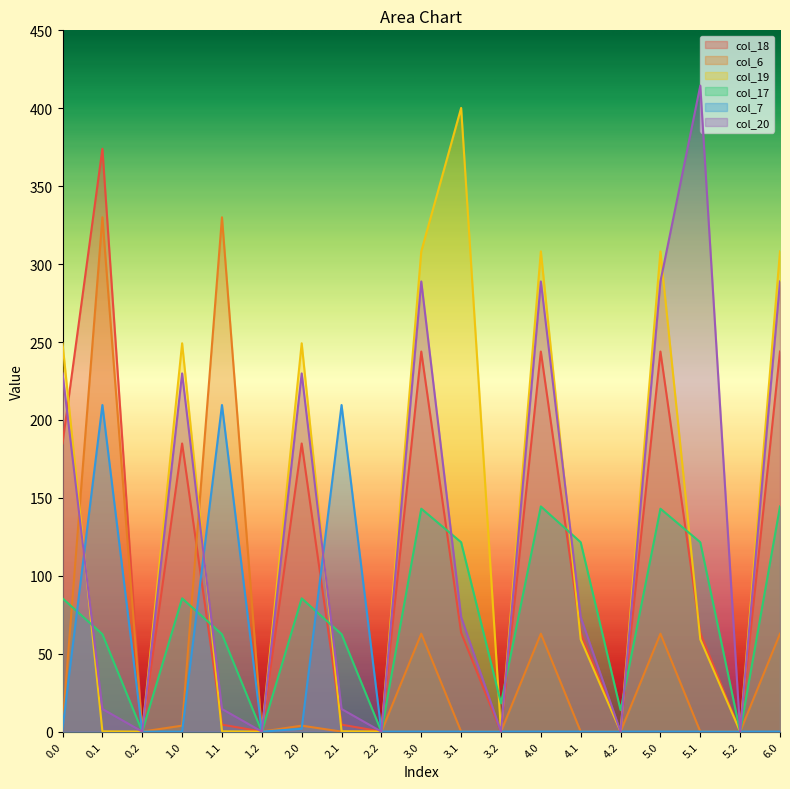

Reading left to right, transcribe all the data shown in this chart.

col_18: 0.0=184.9	0.1=374.0	0.2=0.0	1.0=184.9	1.1=4.5	1.2=0.0	2.0=184.9	2.1=4.5	2.2=0.0	3.0=243.9	3.1=63.5	3.2=0.0	4.0=243.9	4.1=63.5	4.2=0.0	5.0=243.9	5.1=63.5	5.2=0.0	6.0=243.9
col_6: 0.0=3.8	0.1=330.0	0.2=0.0	1.0=3.8	1.1=330.0	1.2=0.0	2.0=3.8	2.1=0.0	2.2=0.0	3.0=62.8	3.1=0.0	3.2=0.0	4.0=62.8	4.1=0.0	4.2=0.0	5.0=62.8	5.1=0.0	5.2=0.0	6.0=62.8
col_19: 0.0=249.2	0.1=0.2	0.2=0.0	1.0=249.2	1.1=0.2	1.2=0.0	2.0=249.2	2.1=0.2	2.2=0.0	3.0=308.2	3.1=400.2	3.2=0.0	4.0=308.2	4.1=59.2	4.2=0.0	5.0=308.2	5.1=59.2	5.2=0.0	6.0=308.2
col_17: 0.0=85.5	0.1=62.5	0.2=0.0	1.0=85.5	1.1=62.5	1.2=0.0	2.0=85.5	2.1=62.5	2.2=0.0	3.0=143.0	3.1=121.5	3.2=18.2	4.0=144.5	4.1=121.5	4.2=13.8	5.0=143.0	5.1=121.5	5.2=0.0	6.0=144.5
col_7: 0.0=1.8	0.1=209.6	0.2=0.0	1.0=0.0	1.1=209.6	1.2=0.0	2.0=1.8	2.1=209.6	2.2=0.0	3.0=0.0	3.1=0.0	3.2=0.0	4.0=0.0	4.1=0.0	4.2=0.0	5.0=0.0	5.1=0.0	5.2=0.0	6.0=0.0
col_20: 0.0=229.9	0.1=14.5	0.2=0.0	1.0=229.9	1.1=14.5	1.2=0.0	2.0=229.9	2.1=14.5	2.2=0.0	3.0=288.9	3.1=73.5	3.2=0.0	4.0=288.9	4.1=73.5	4.2=0.0	5.0=288.9	5.1=414.5	5.2=0.0	6.0=288.9